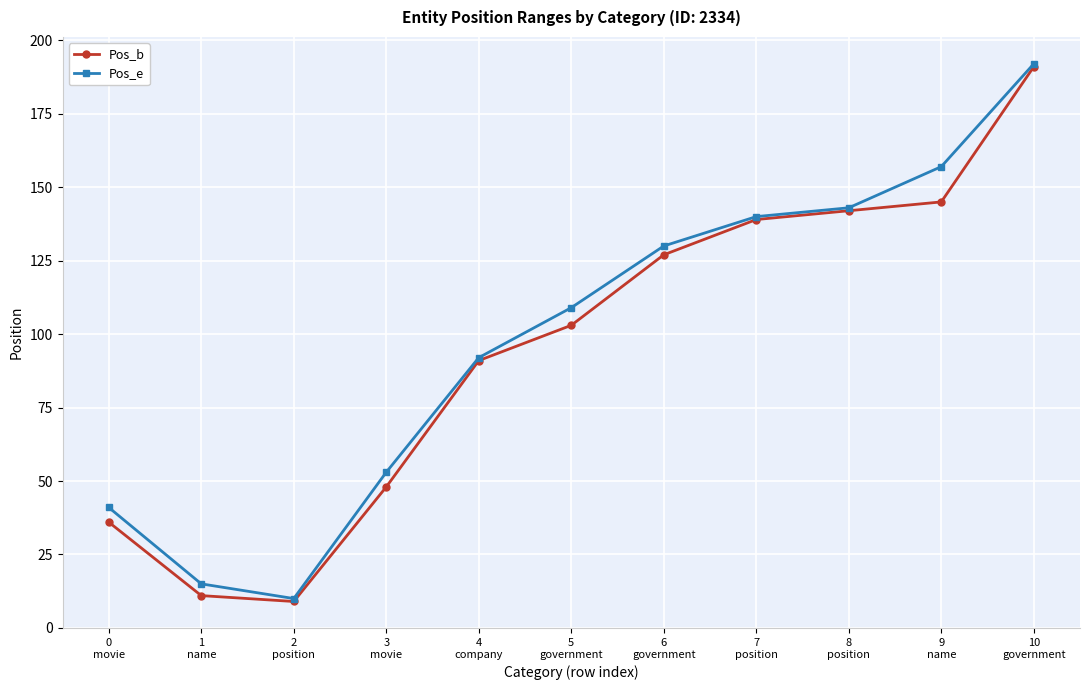

At how many categories does at least one series exceed 82?

7